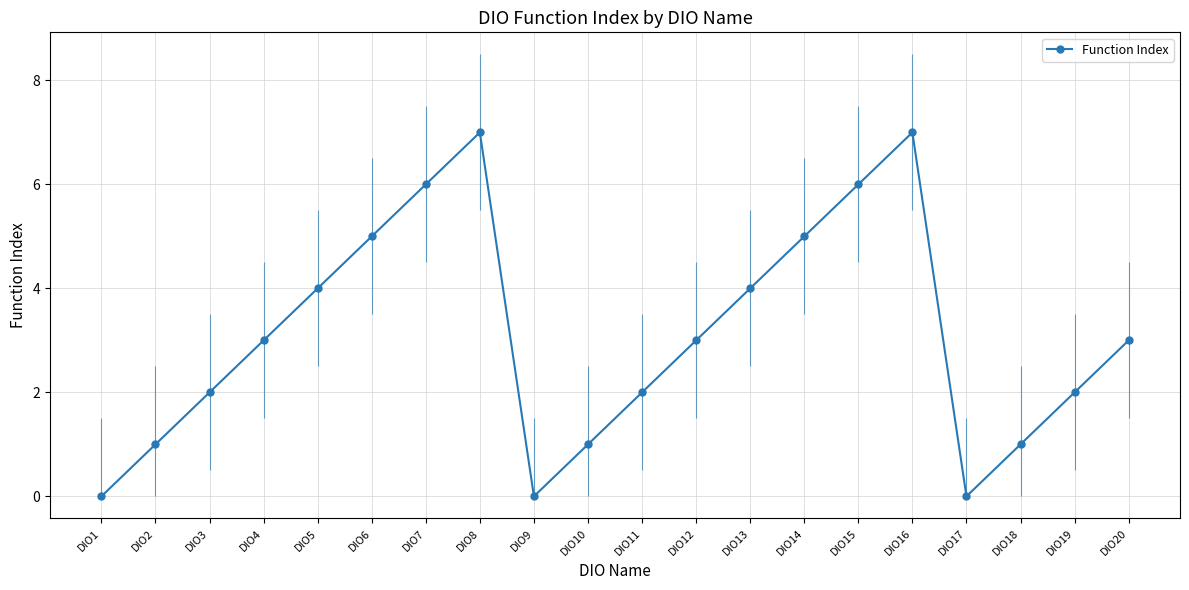

Where does the data first go above 3?

DIO5